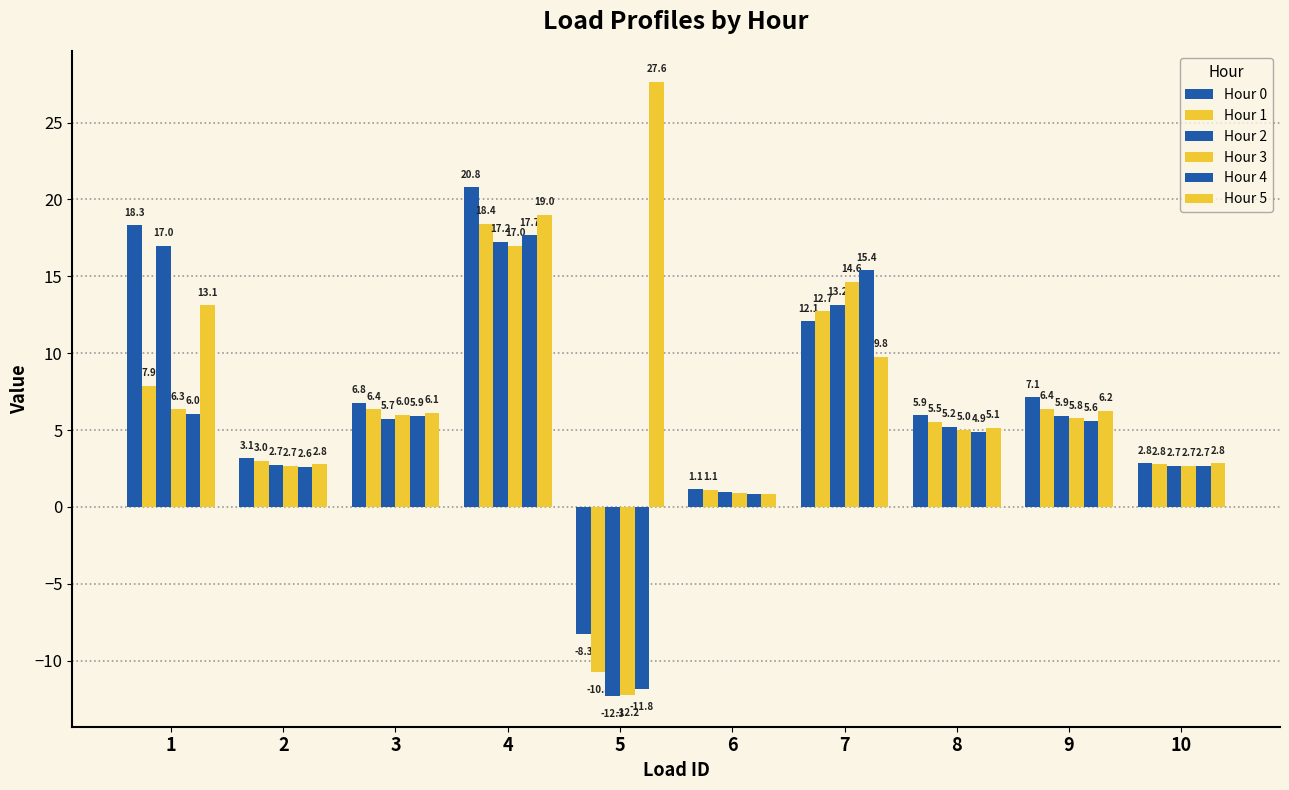

Which series has the largest range (max minus min)?

Hour 2